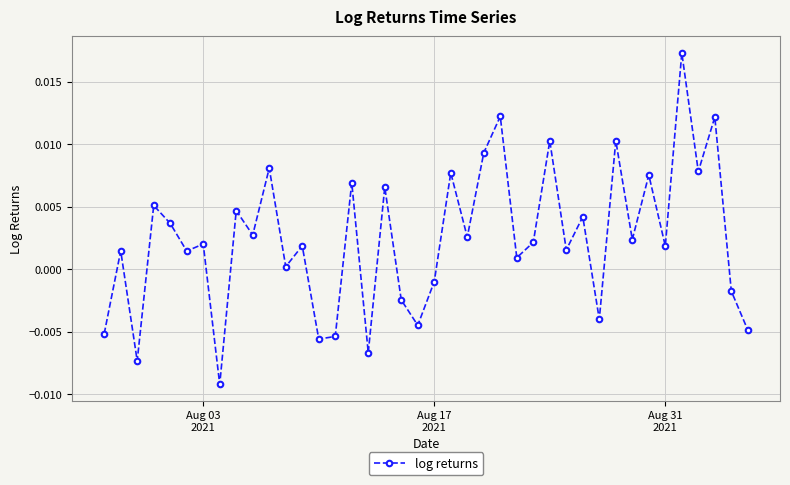

How many distinct data groups are displayed?

1